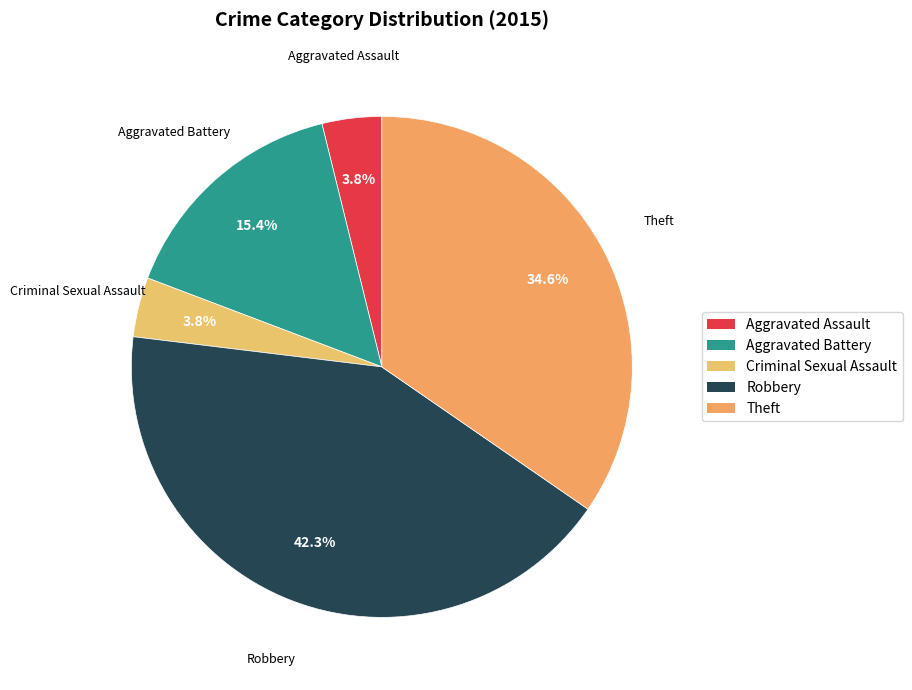

Do Aggravated Assault and Criminal Sexual Assault together represent more than half of the pie?

No